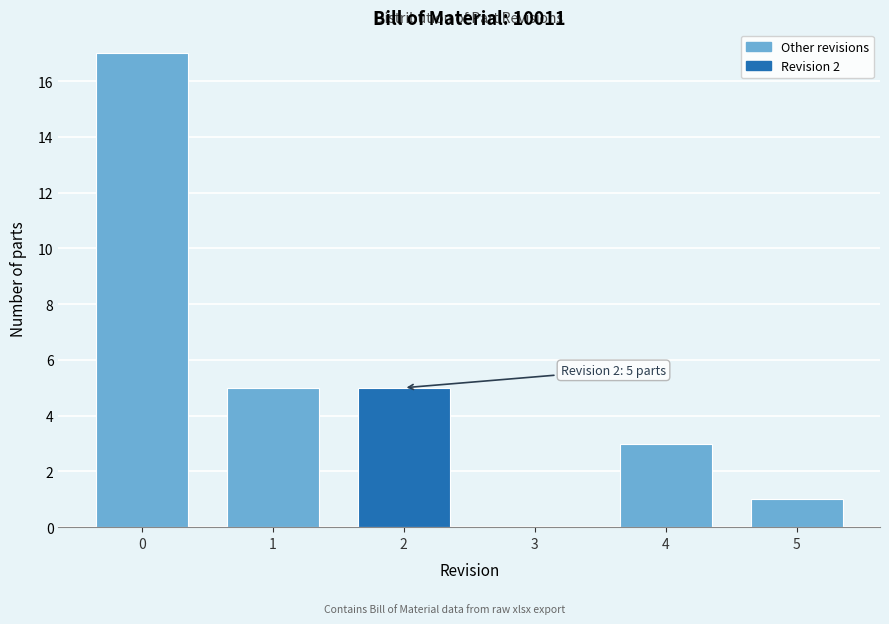

Reading left to right, list all the values displayed in this chart.

0=17	1=5	2=5	3=0	4=3	5=1